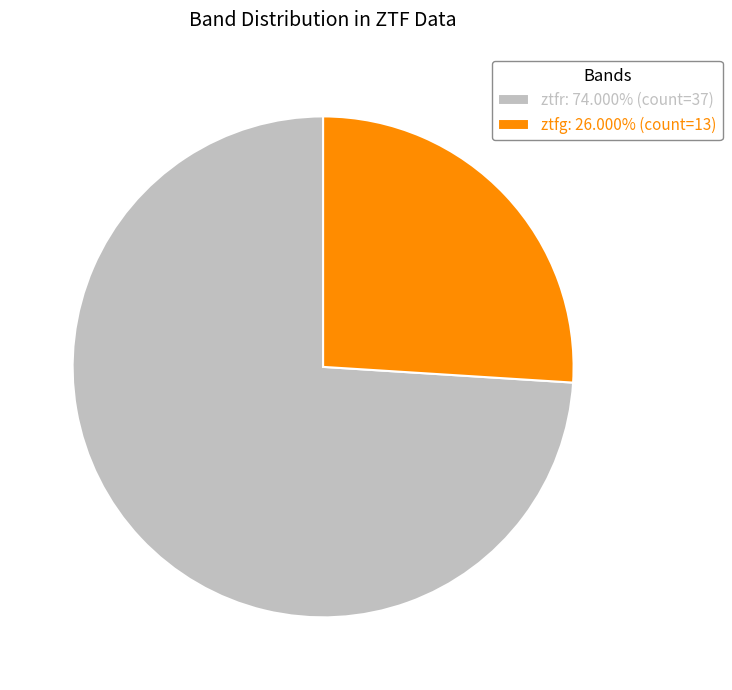

How many slices are in this pie chart?

2